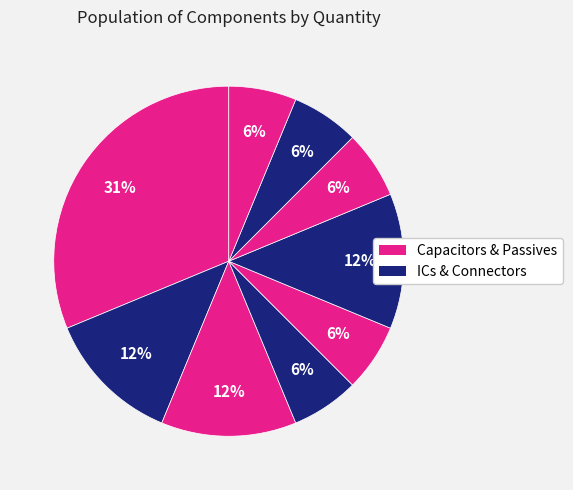

Does any single category account for the majority?

No